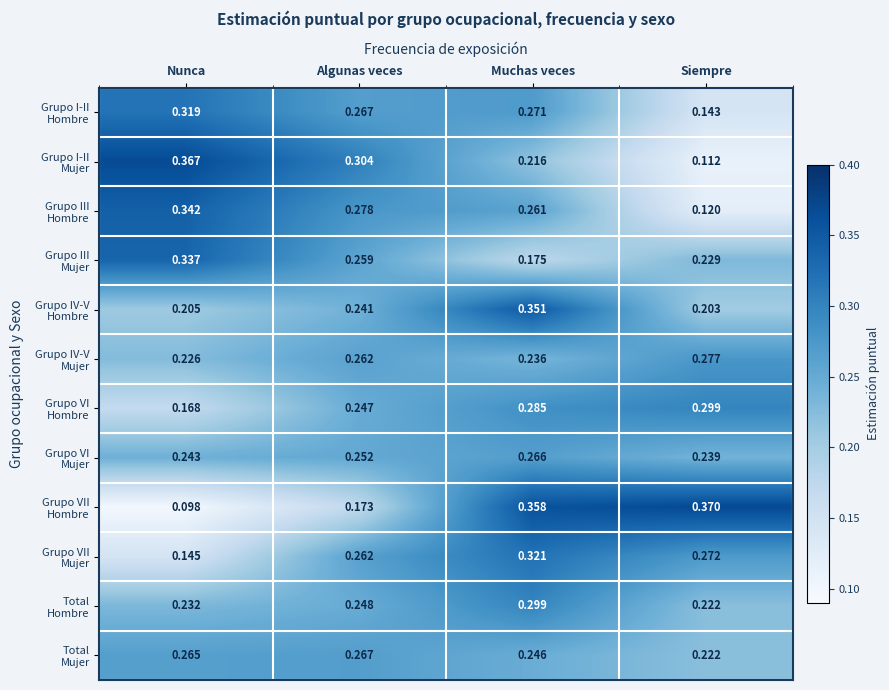

At which category is the sum across all series the highest?

Muchas veces